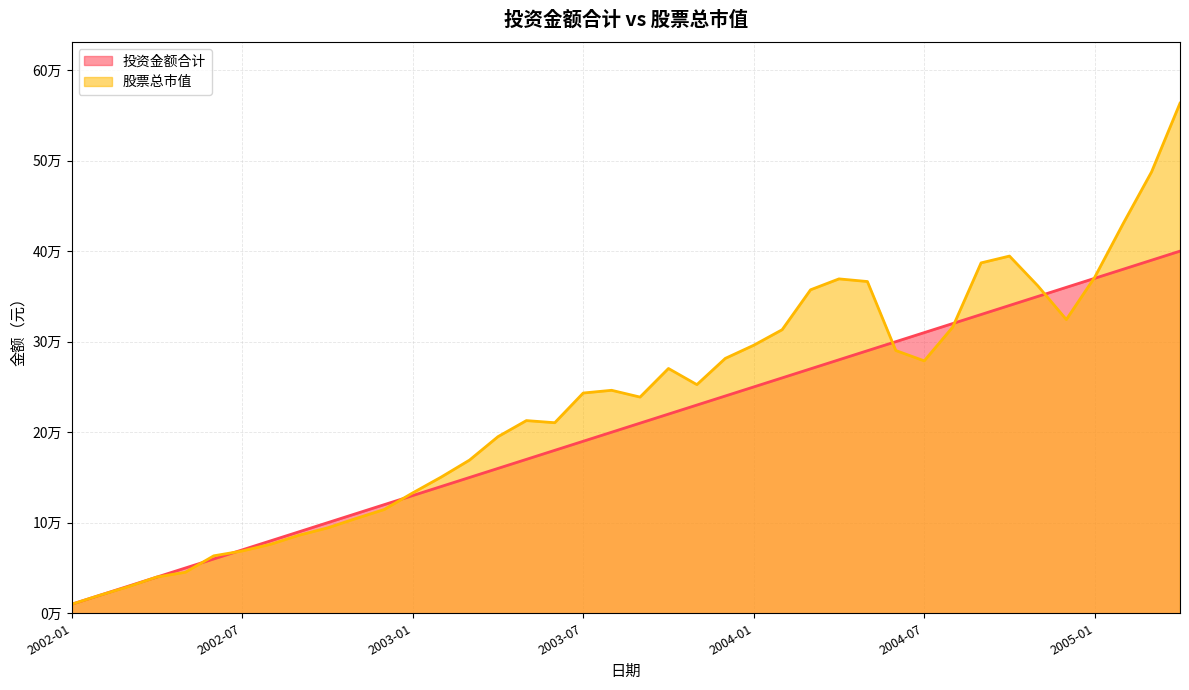

Reading left to right, list all the values displayed in this chart.

投资金额合计: 10000.0	20000.0	30000.0	40000.0	50000.0	60000.0	70000.0	80000.0	90000.0	100000.0	110000.0	120000.0	130000.0	140000.0	150000.0	160000.0	170000.0	180000.0	190000.0	200000.0	210000.0	220000.0	230000.0	240000.0	250000.0	260000.0	270000.0	280000.0	290000.0	300000.0	310000.0	320000.0	330000.0	340000.0	350000.0	360000.0	370000.0	380000.0	390000.0	400000.0
股票总市值: 10000.0	20000.0	29447.0	40075.0	45286.5	63460.7	68786.2	76217.0	86217.0	94274.7	104636.9	114636.9	132971.4	150402.6	169210.0	195050.9	212830.2	210486.5	243270.0	246294.5	238799.4	270379.1	252553.2	281526.7	296046.1	313199.6	357304.8	369351.6	366428.8	290228.4	278789.3	316004.4	387011.8	394549.0	361592.6	324444.5	371217.4	430424.4	487577.6	563410.9